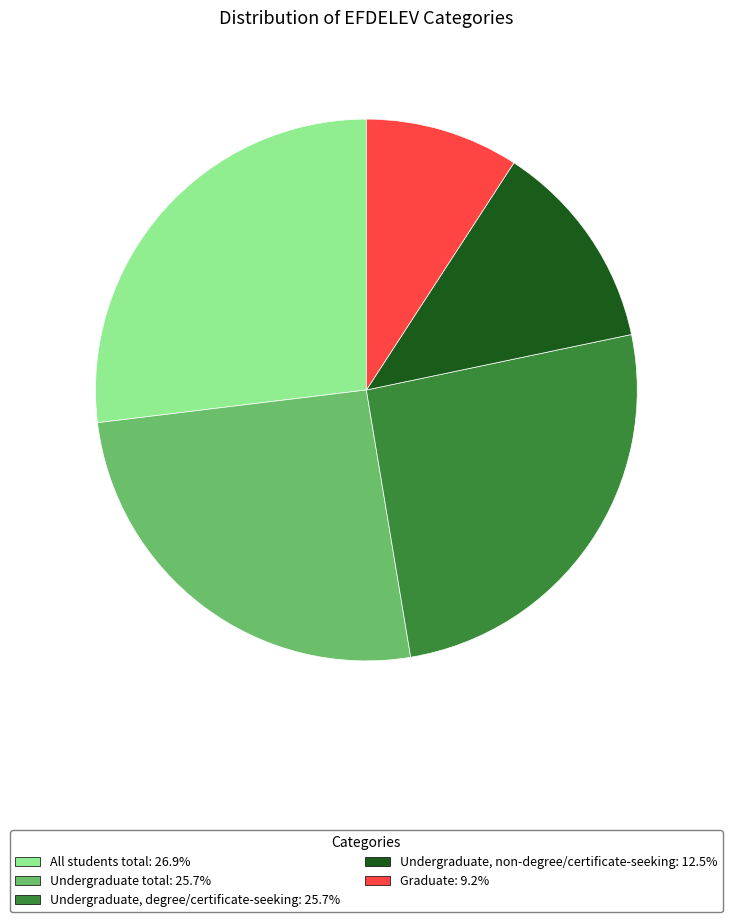

Is Graduate the majority of the pie?

No